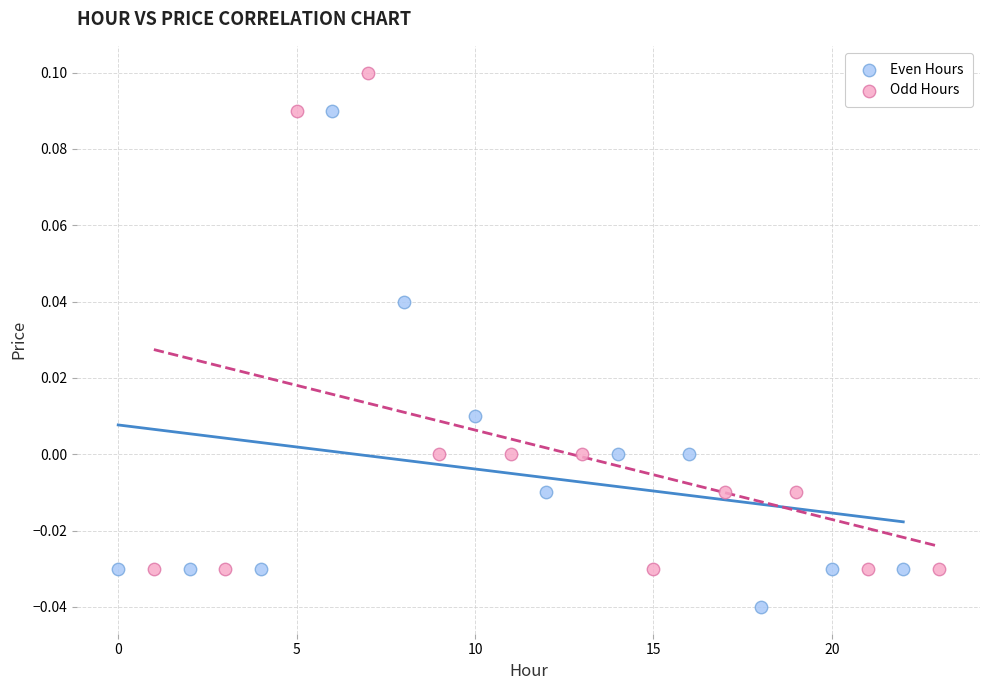

Which series contains the lowest Y value?

Even Hours